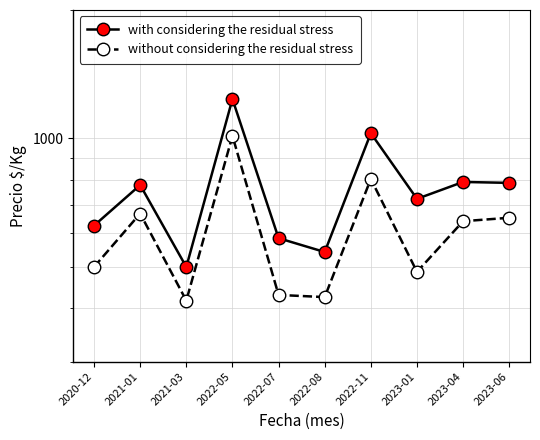

True or false: with considering the residual stress has a value of 1080 at 2020-12.

False